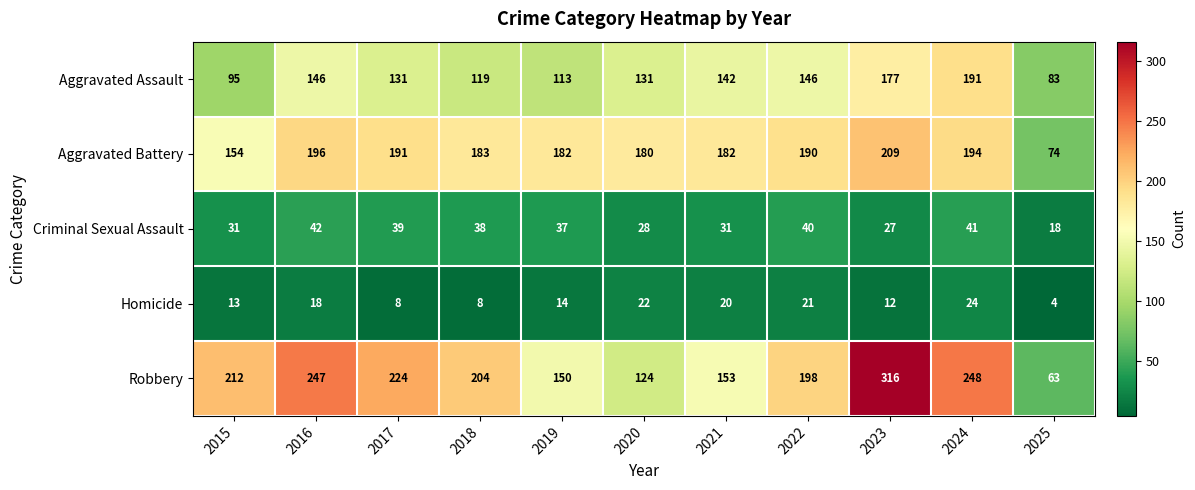

Which category has the highest value in the Robbery series?

2023